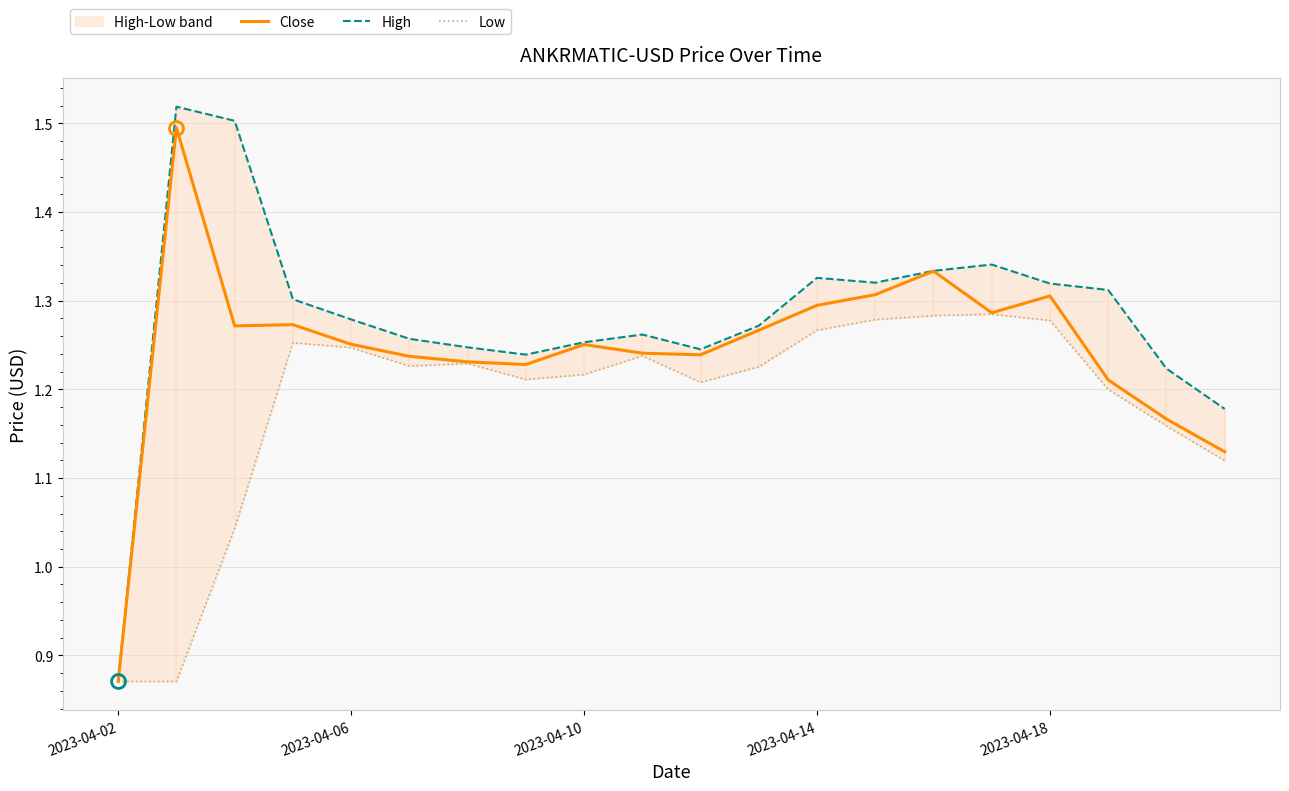

Between 6 and 13, which is larger?

13